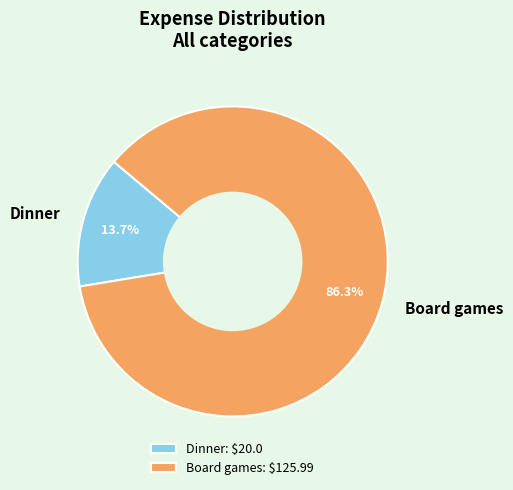

Approximately how many times larger is the value at Board games compared to Dinner?

6.3